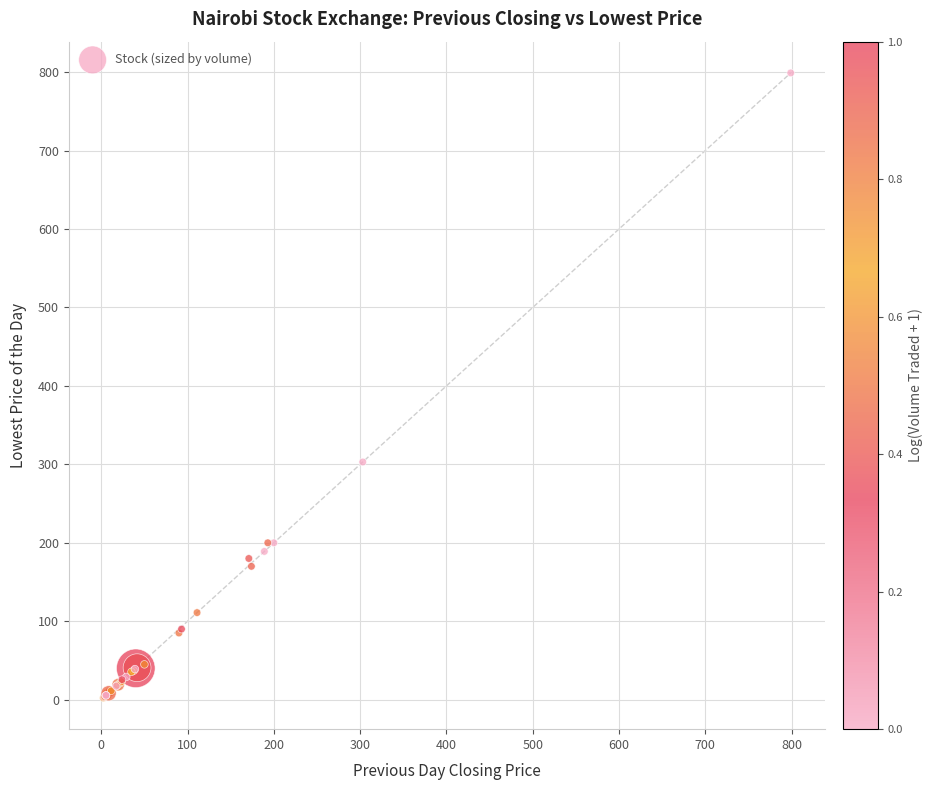

What Y value in the scatter plot is closest to 400?

303.0